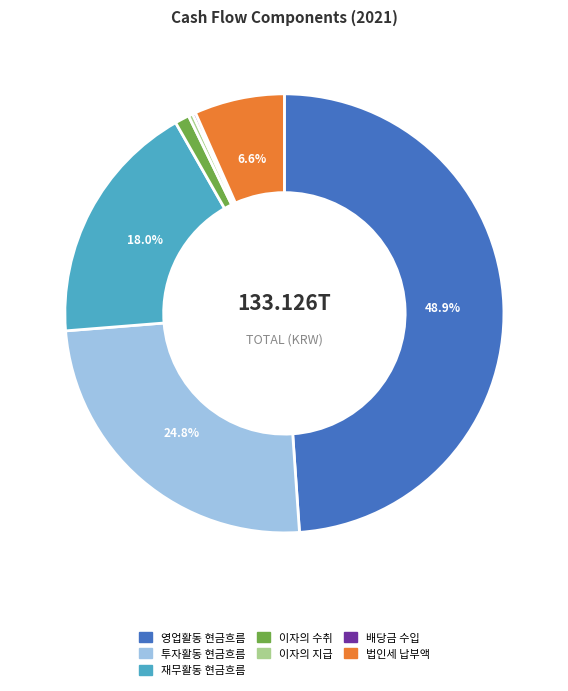

What portion of the pie excludes 투자활동 현금흐름?

75.2%